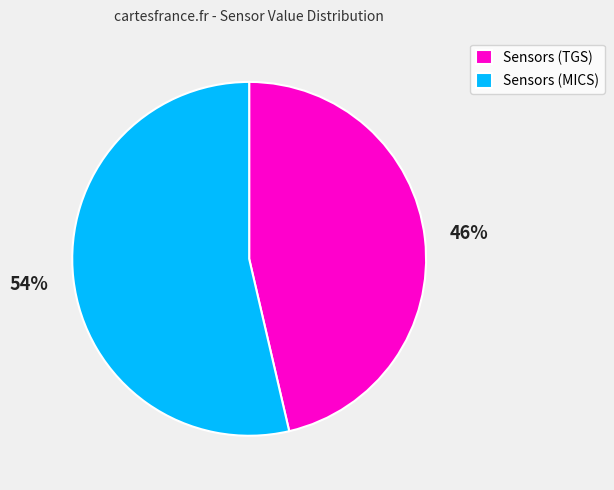

Which slice is the smallest?

Sensors (TGS)